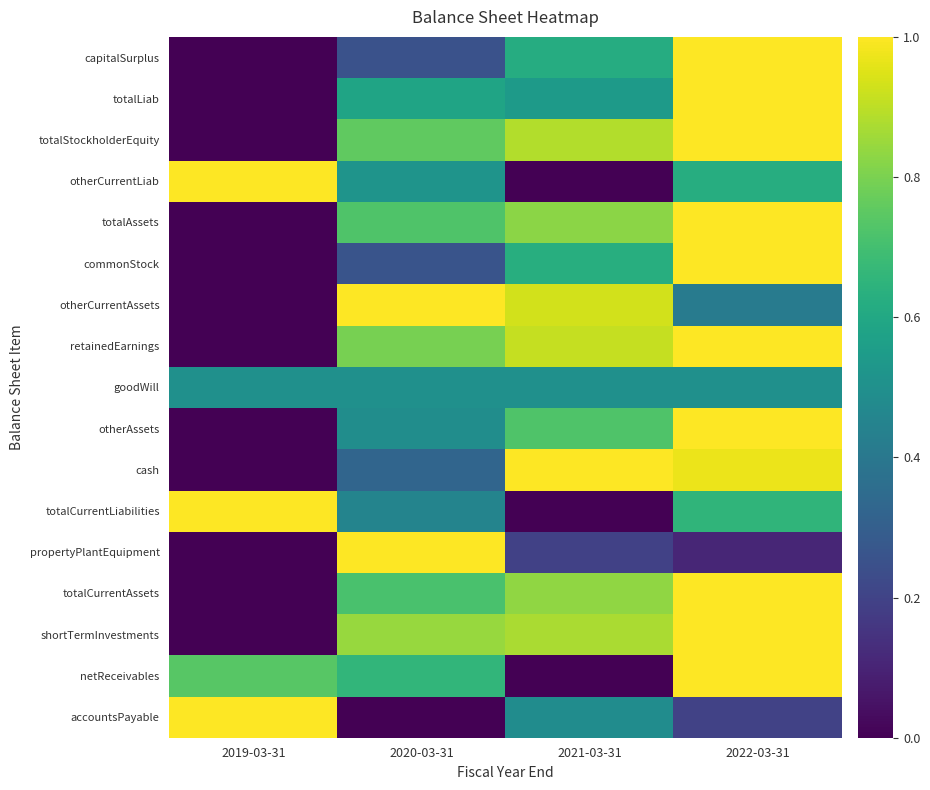

How many data points does each series have?

4